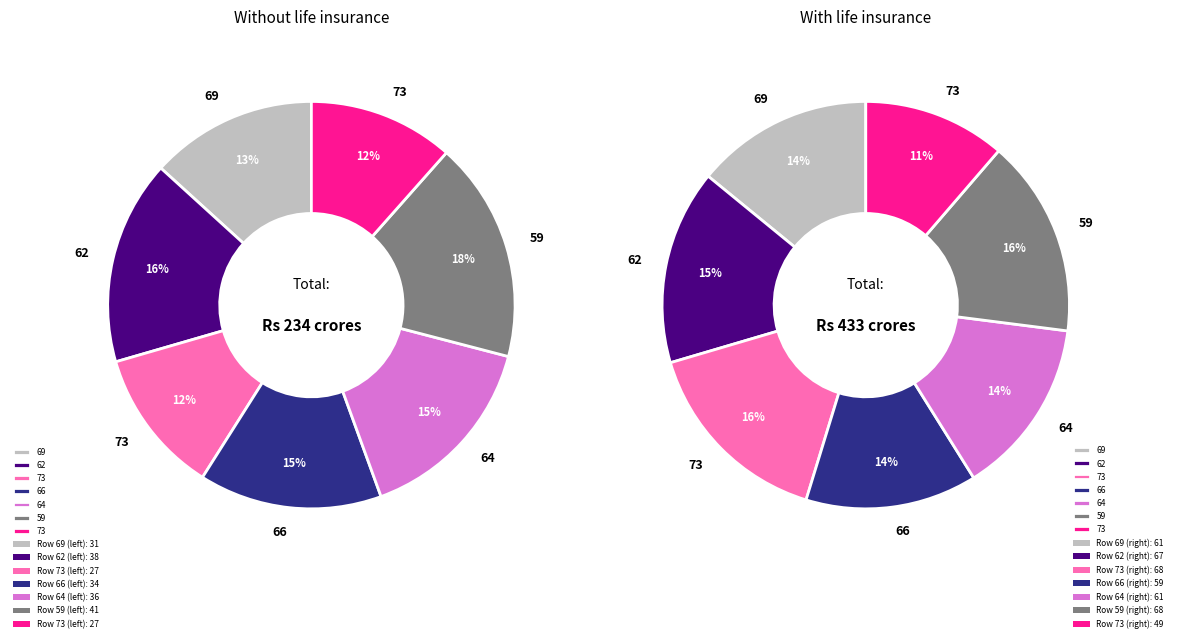

What portion of the pie excludes 66?

85.5%